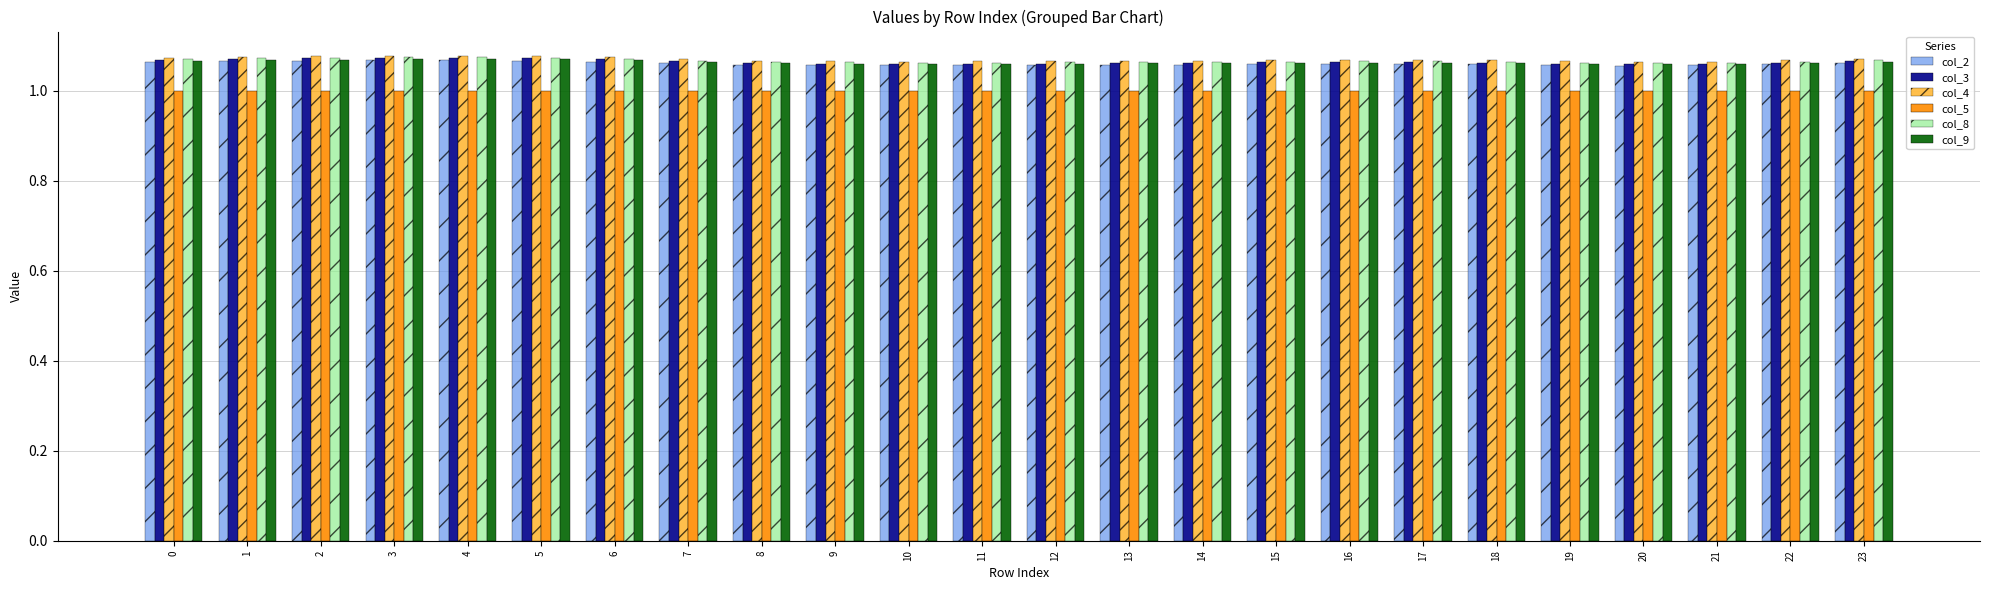

Does the chart contain stacked bars?

No